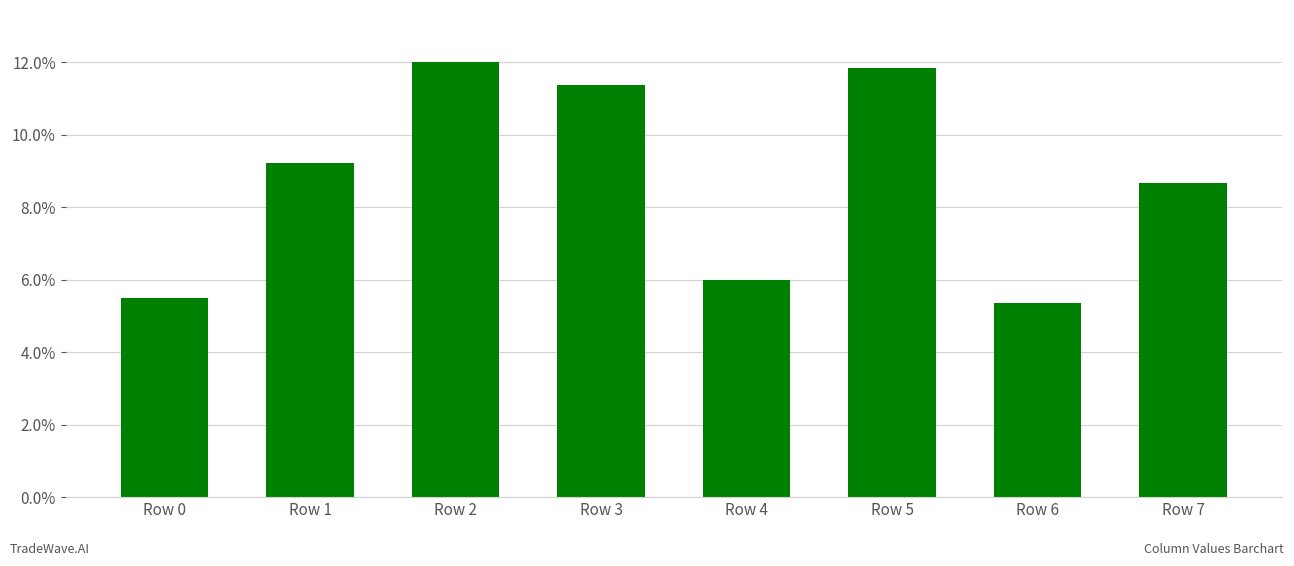

Count the number of categories in the chart.

8